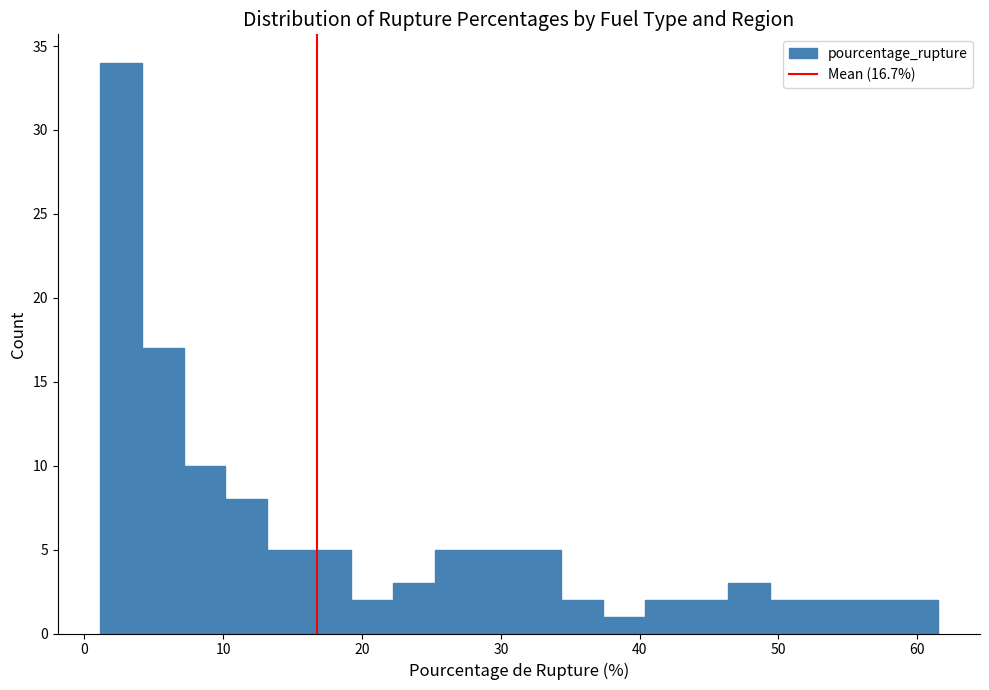

Around what value on the x-axis is the tallest bar? Give the approximate position of its centre, as read against the axis.

3